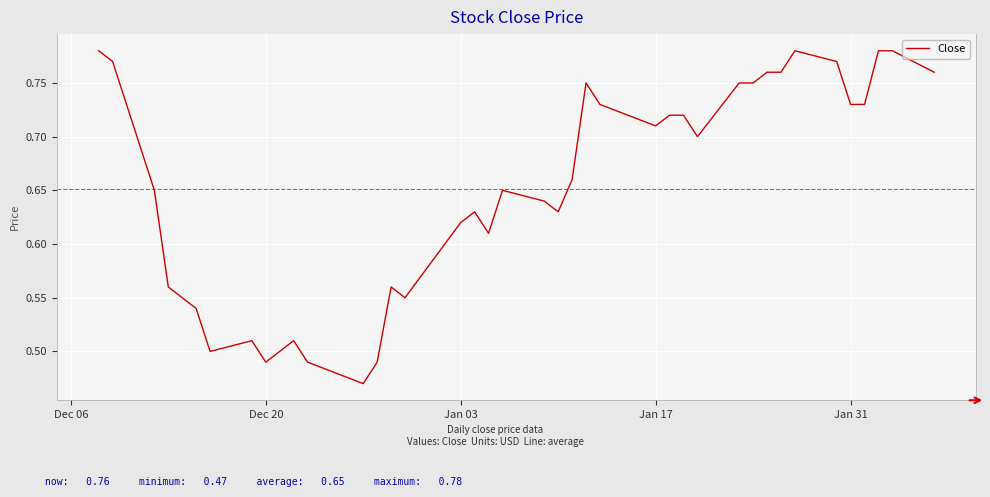

What is the difference between the maximum and minimum values?

0.3